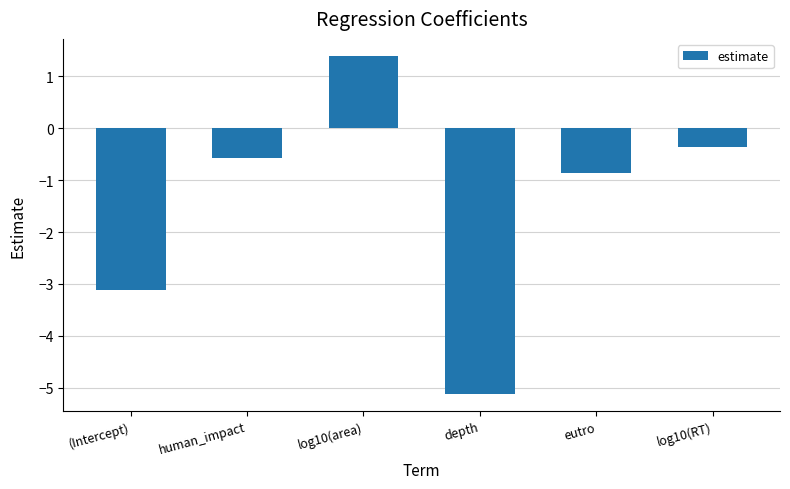

Reading left to right, transcribe all the data shown in this chart.

-3.1	-0.6	1.4	-5.1	-0.9	-0.4